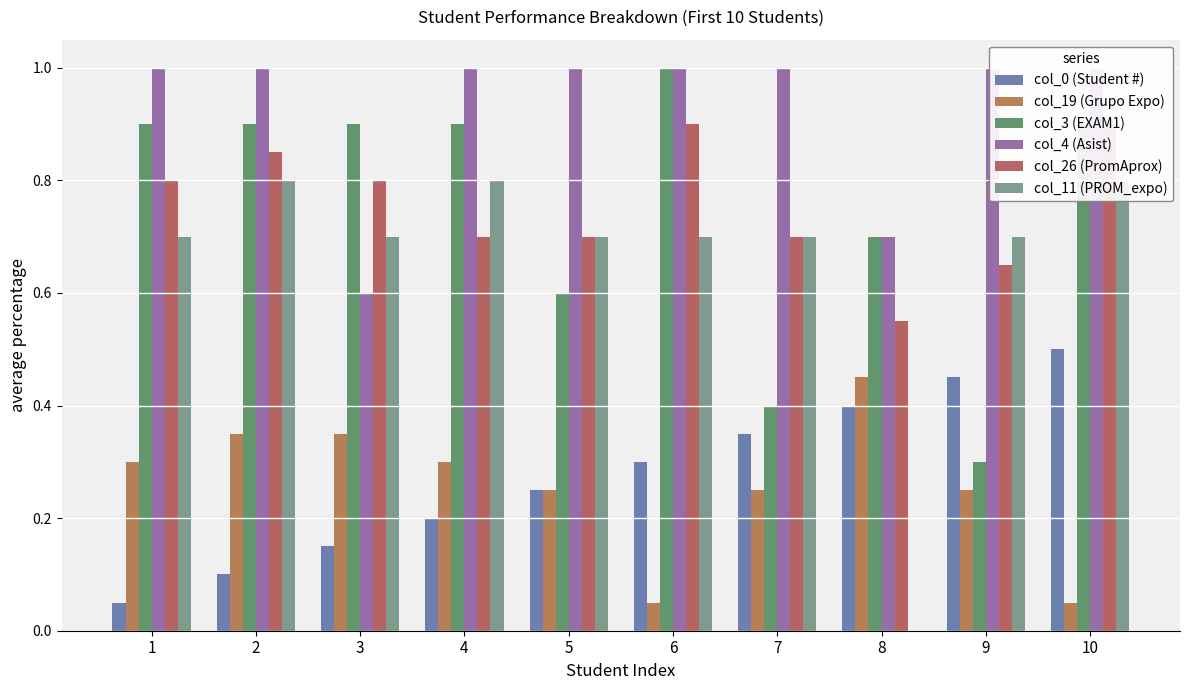

Reading left to right, extract all data points from this chart.

col_0 (Student #): 0.1	0.1	0.1	0.2	0.2	0.3	0.3	0.4	0.5	0.5
col_19 (Grupo Expo): 0.3	0.3	0.3	0.3	0.2	0.1	0.2	0.5	0.2	0.1
col_3 (EXAM1): 0.9	0.9	0.9	0.9	0.6	1.0	0.4	0.7	0.3	0.9
col_4 (Asist): 1.0	1.0	0.6	1.0	1.0	1.0	1.0	0.7	1.0	1.0
col_26 (PromAprox): 0.8	0.8	0.8	0.7	0.7	0.9	0.7	0.6	0.7	0.9
col_11 (PROM_expo): 0.7	0.8	0.7	0.8	0.7	0.7	0.7	0.0	0.7	0.8